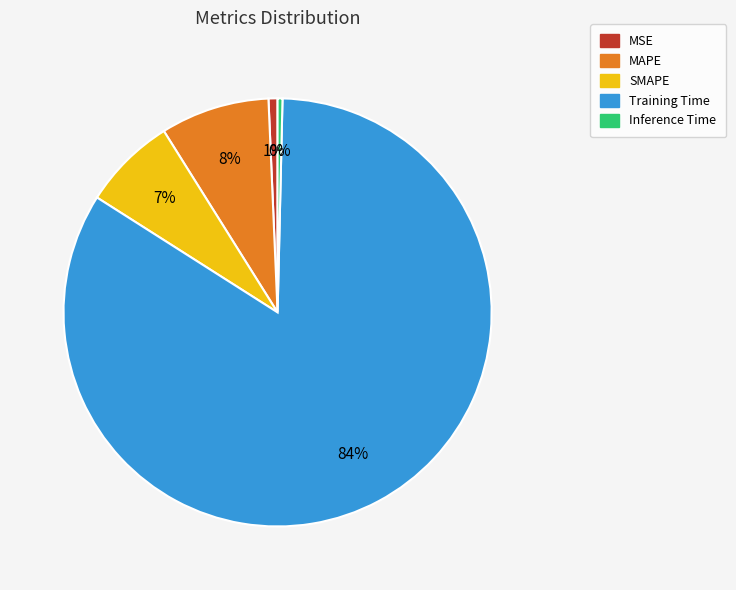

To the nearest percent, what portion does Training Time represent?

84%